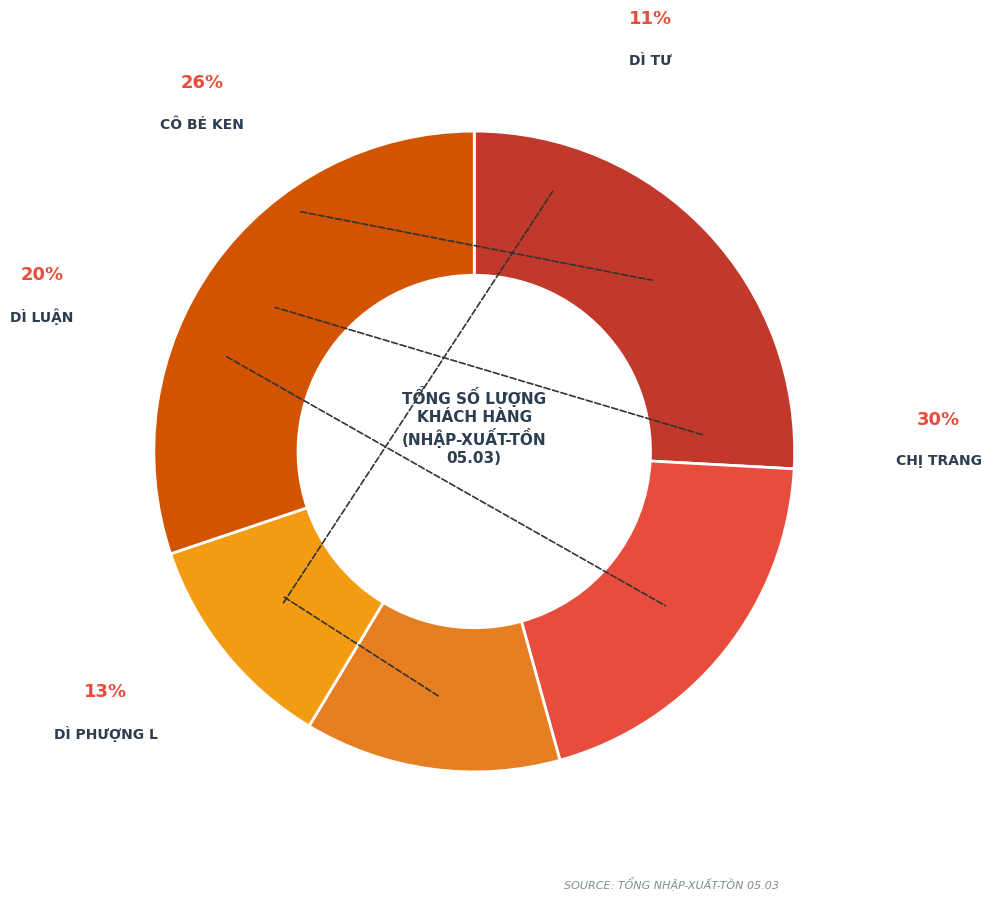

Count the number of slices in the pie.

5